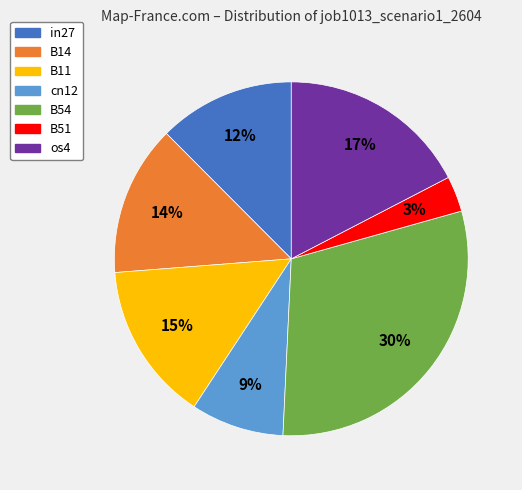

To the nearest percent, what is the difference between the largest and smallest slice percentages?

27%